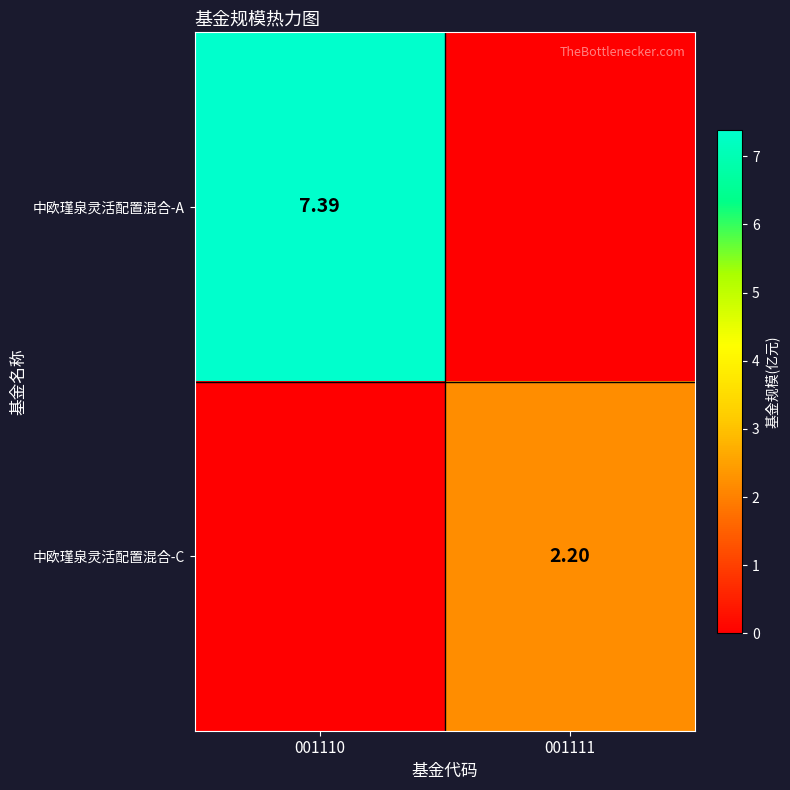

What is the sum of the 中欧瑾泉灵活配置混合-A values at 001111 and 001110?

7.4